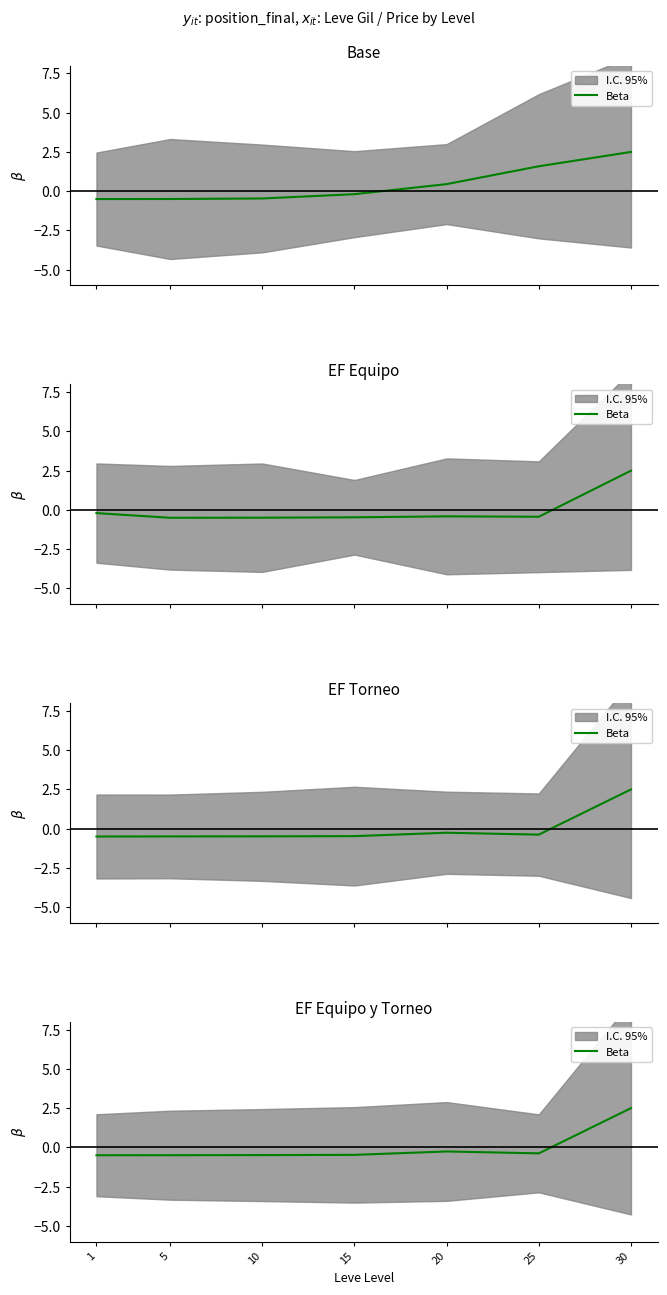

The chart shows a value of -0.4 at 25. True or false?

True